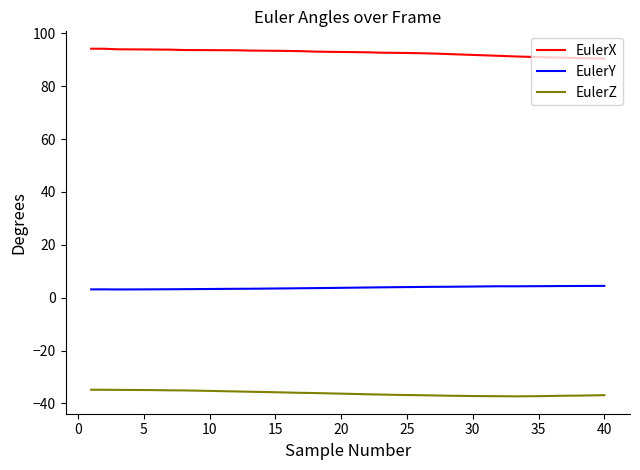

True or false: EulerY and EulerX cross at least once.

False